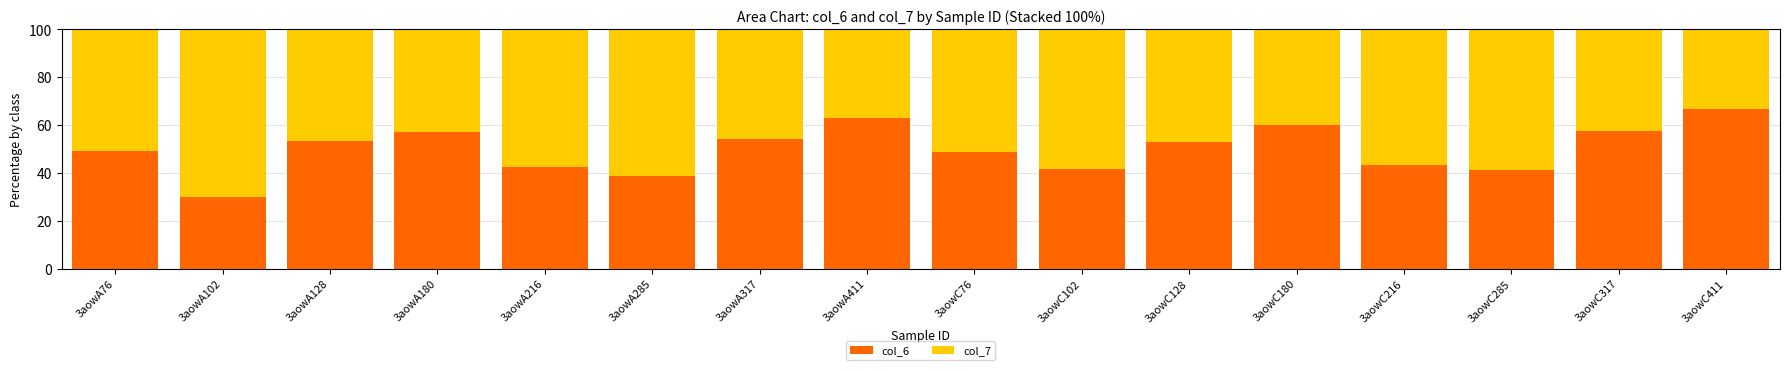

Does the chart contain any negative values?

No